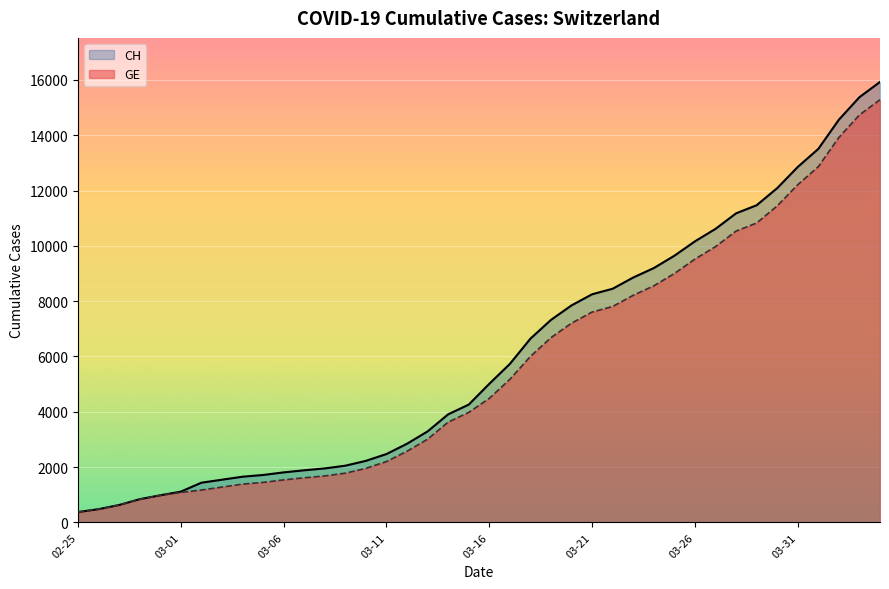

How many data points in CH are above 5012?

19